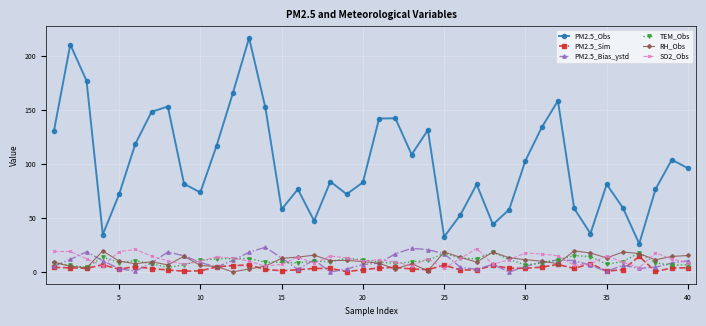

What is the maximum value shown in the chart?

216.8